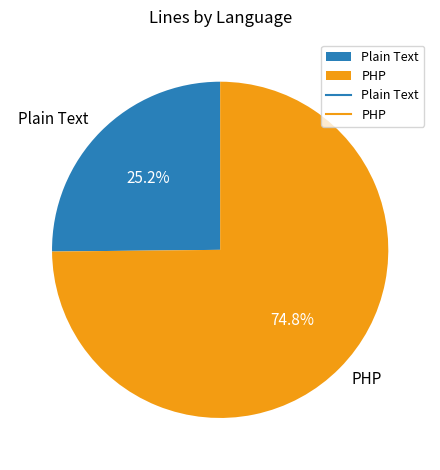

Is there any slice that represents more than half of the pie?

Yes